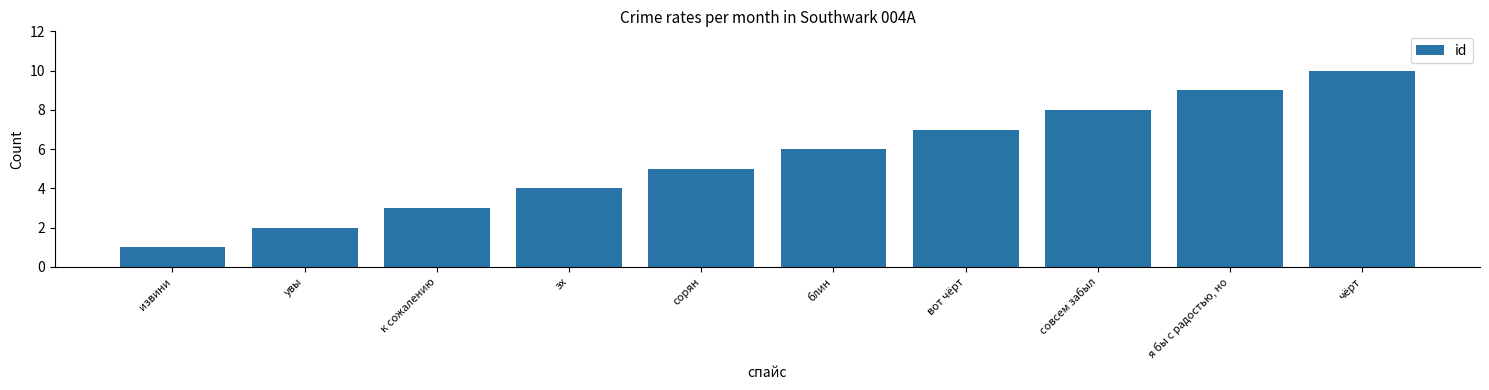

How many data points does each series have?

10